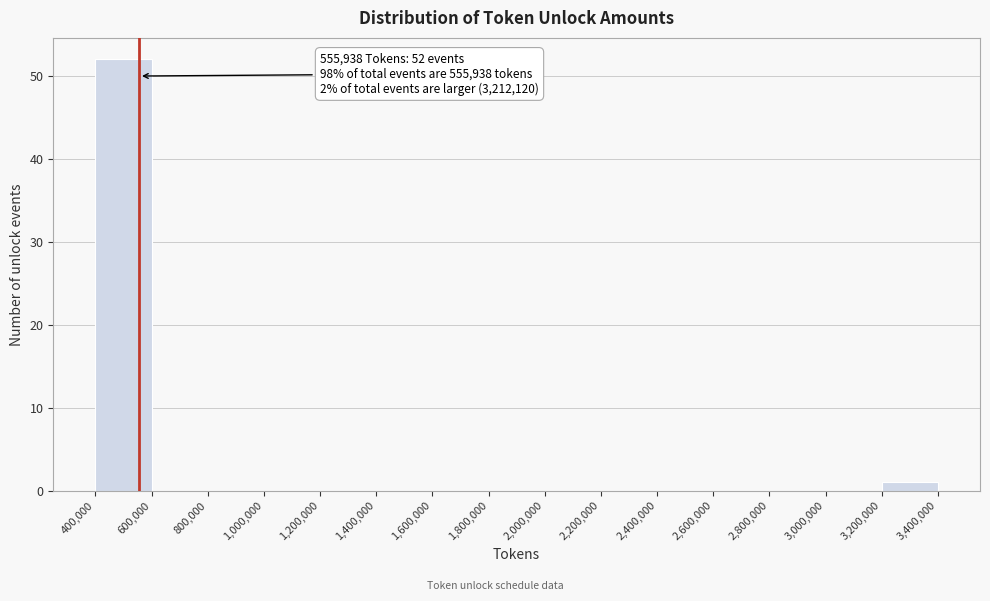

Over which range of the x-axis is the bar tallest?

400,000 to 600,000